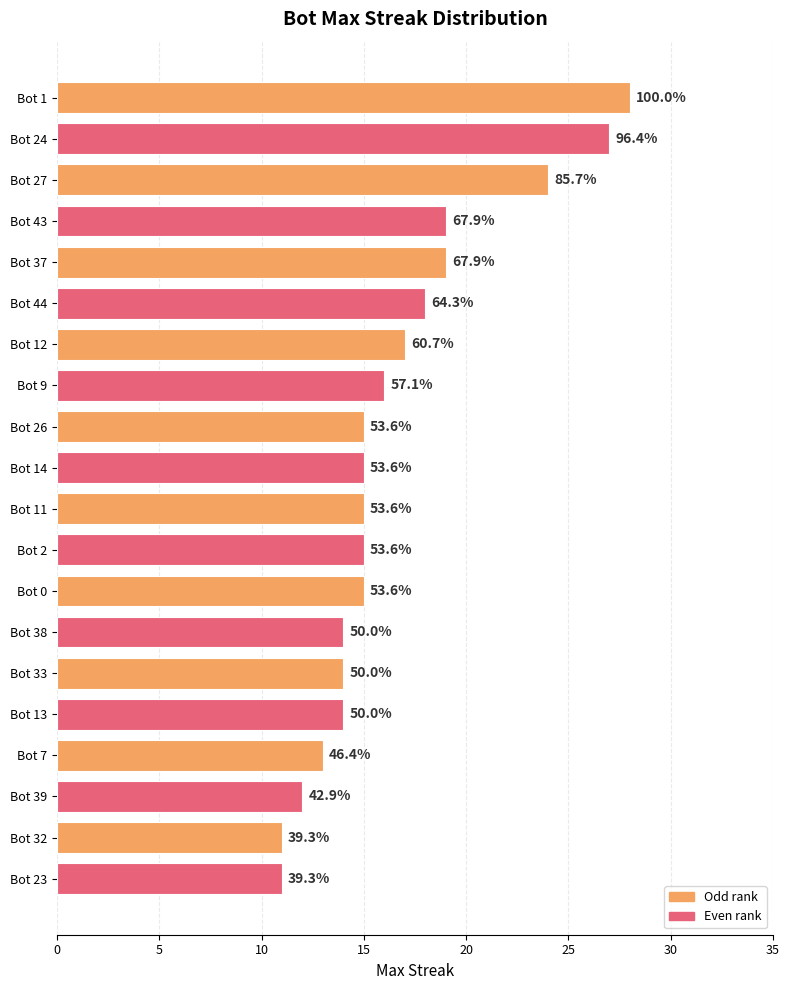

Are the bars horizontal?

Yes